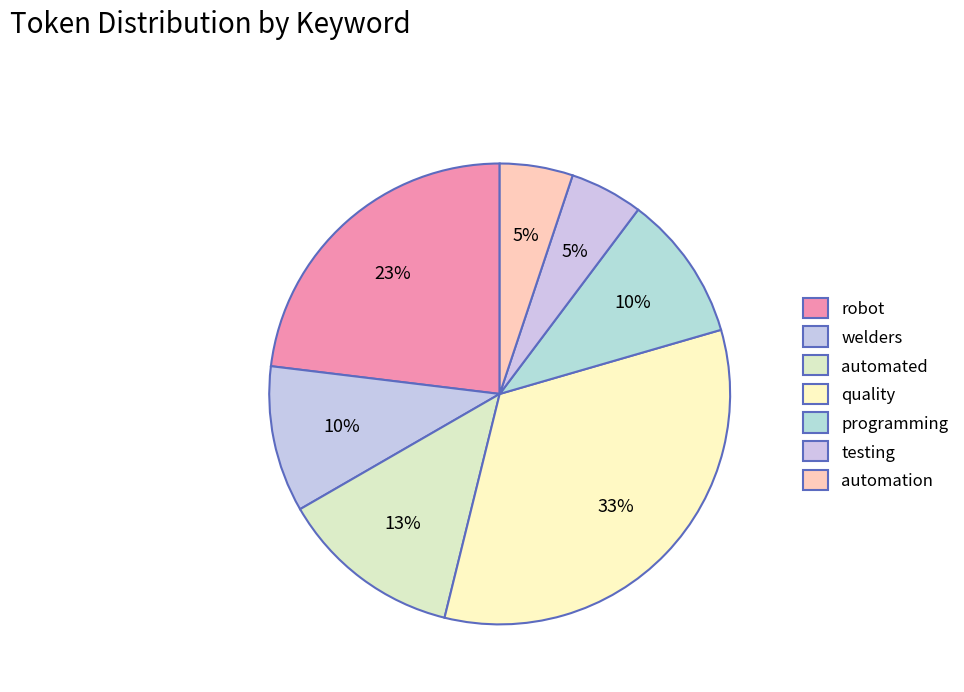

How many slices are in this pie chart?

7